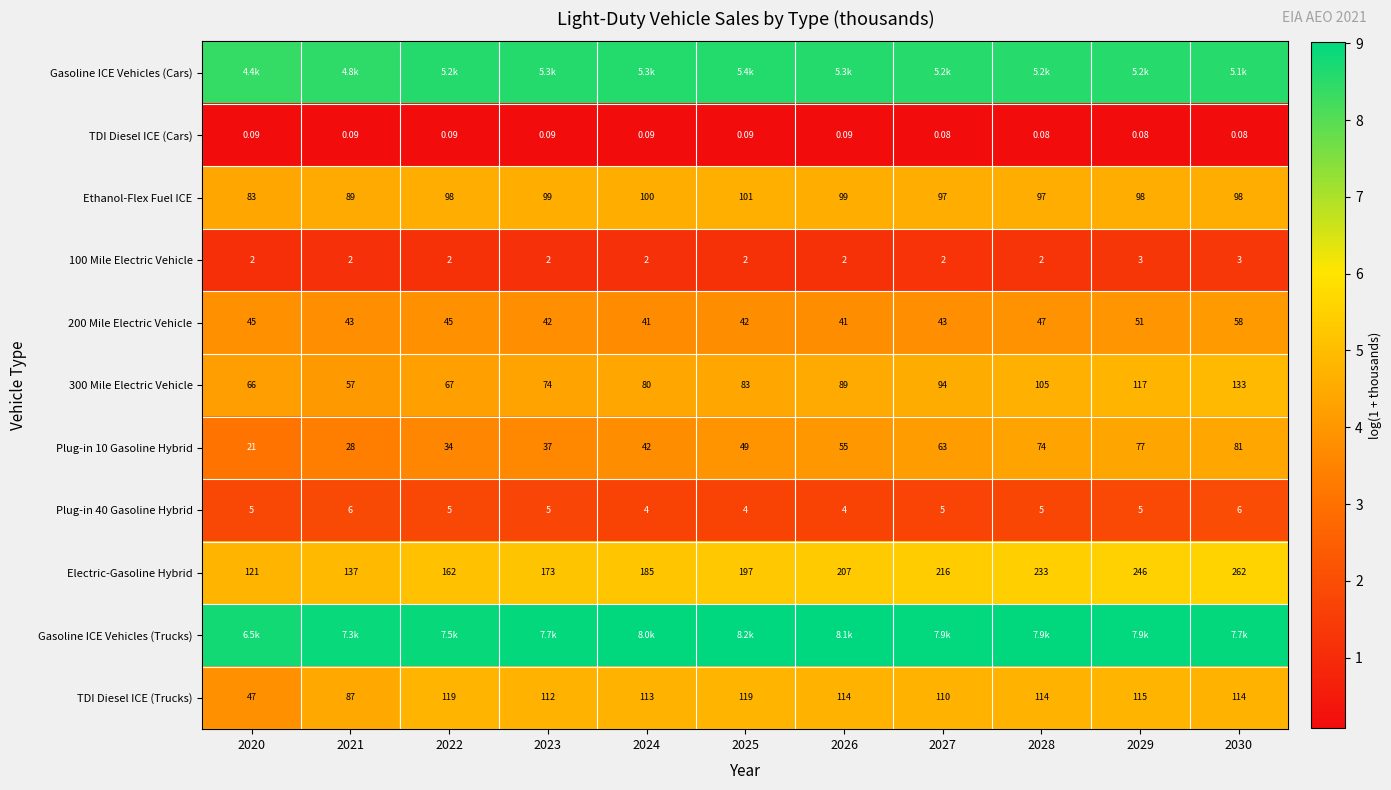

Is the value of TDI Diesel ICE (Cars) at 2025 greater than the value of 200 Mile Electric Vehicle at 2030?

No